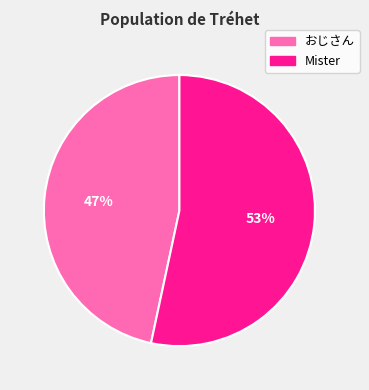

Is it true that Mister is 65% of the pie?

False